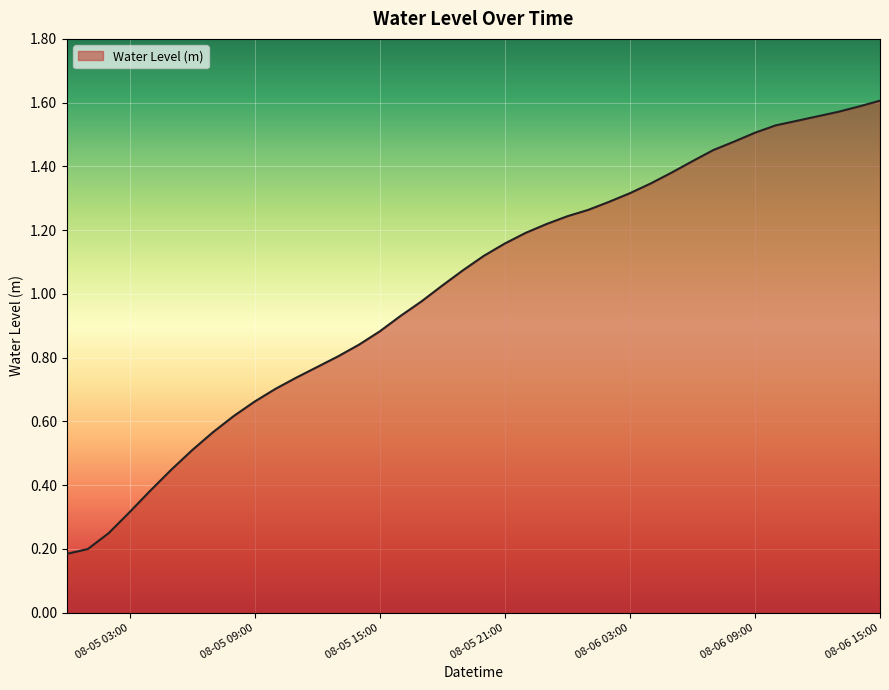

Does the chart have visible grid lines?

Yes